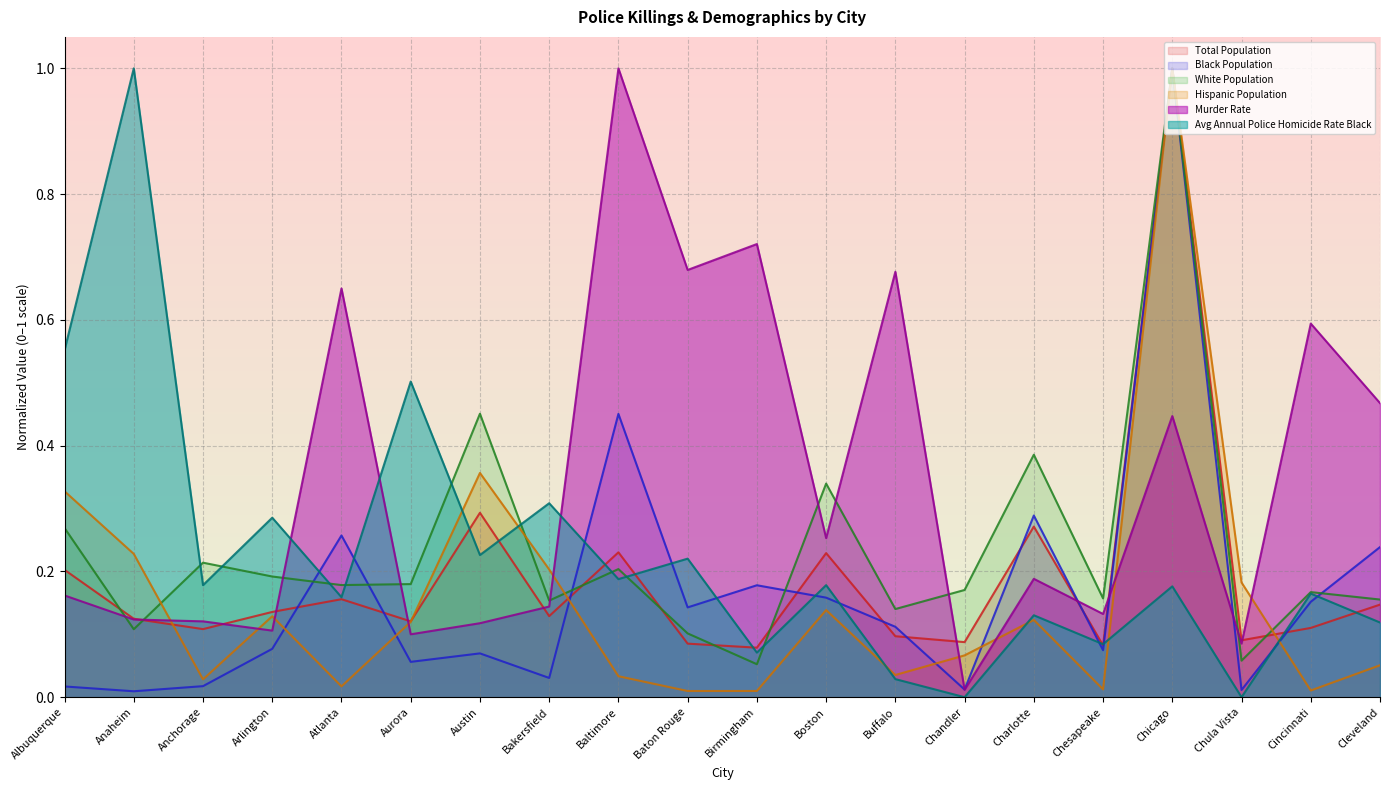

At which category is the sum across all series the highest?

Chicago